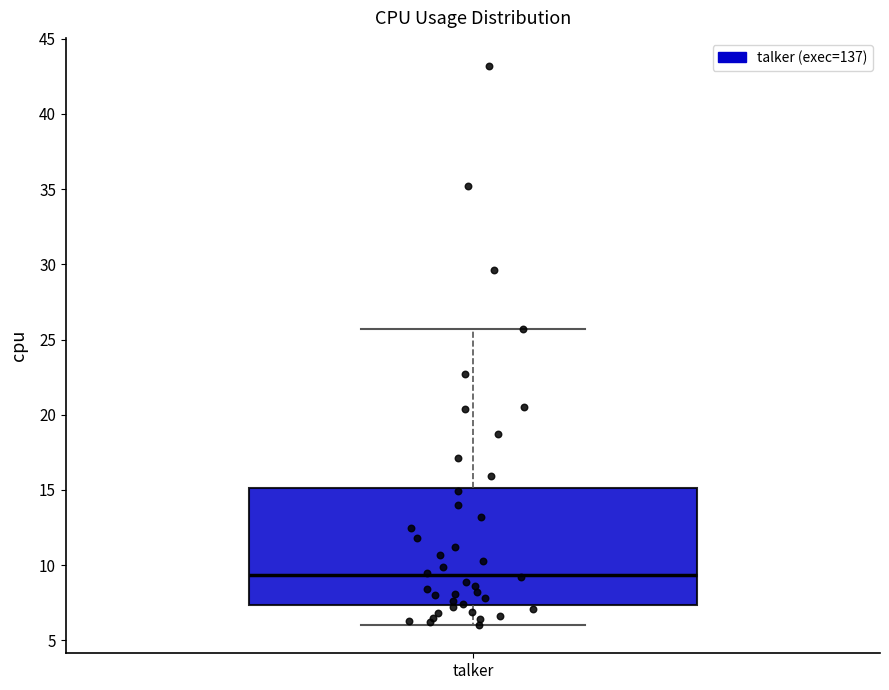

Read this box plot against the y-axis: the position of the median line, the range covered by the box, and the ends of both whiskers. The values are not printed on the chart, so give them approximately, as read against the axis.

median 9.5, box 7.5 to 15.0, whiskers 6.0 to 25.5